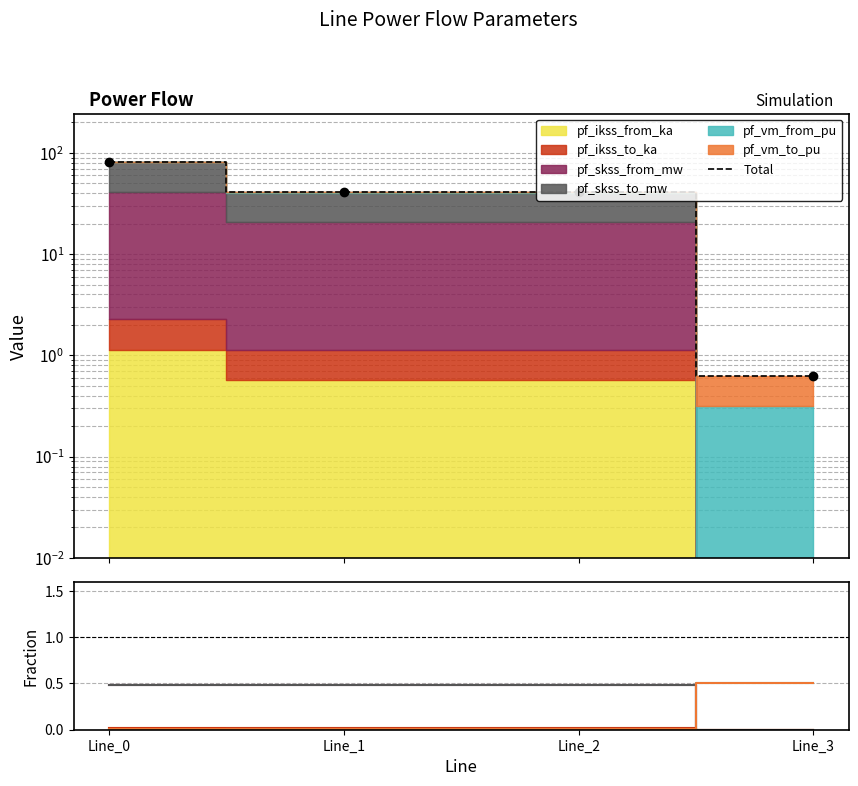

True or false: pf_ikss_to_ka has more than 0 interior local peaks.

False